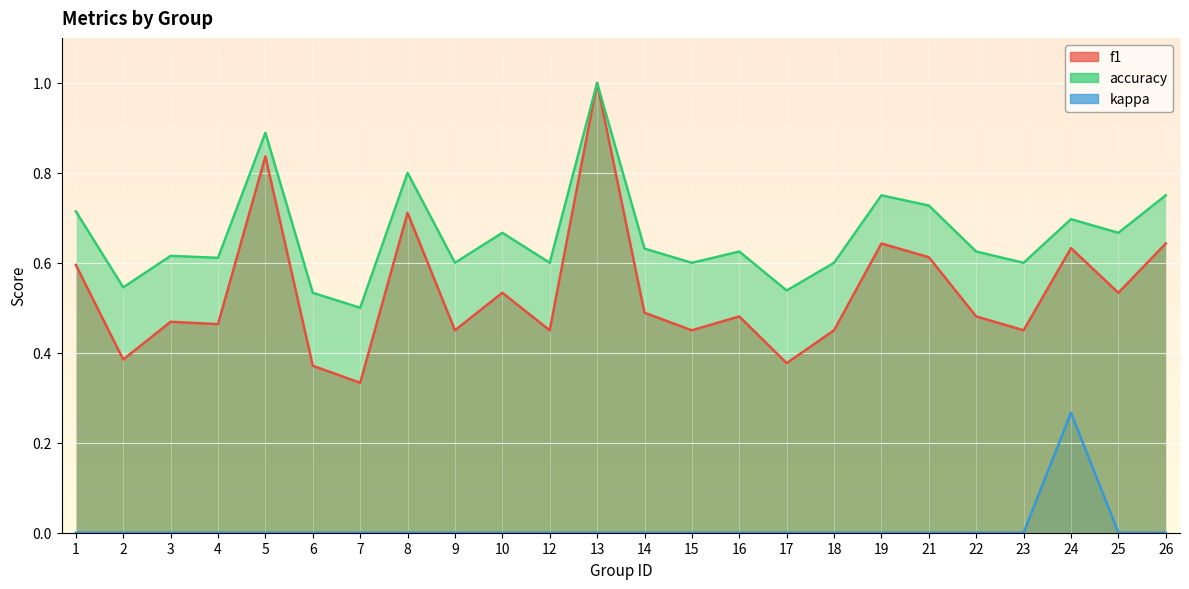

What is the sum of the f1 values at 25 and 16?

1.0